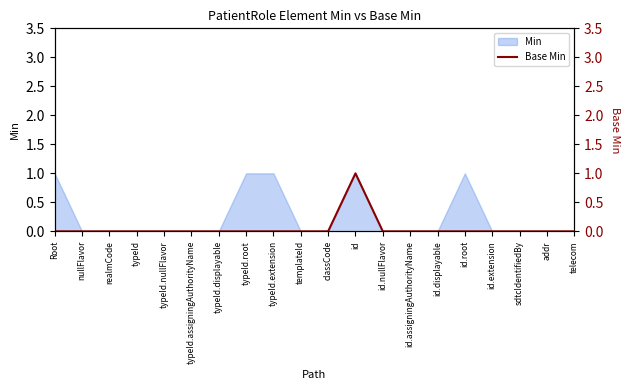

What is the maximum value shown in the chart?

1